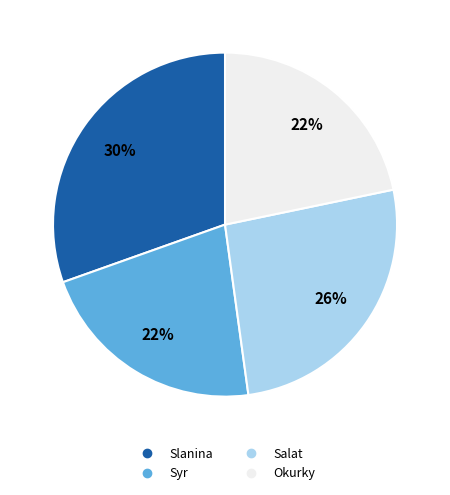

To the nearest percent, what percentage of the pie is Slanina?

30%